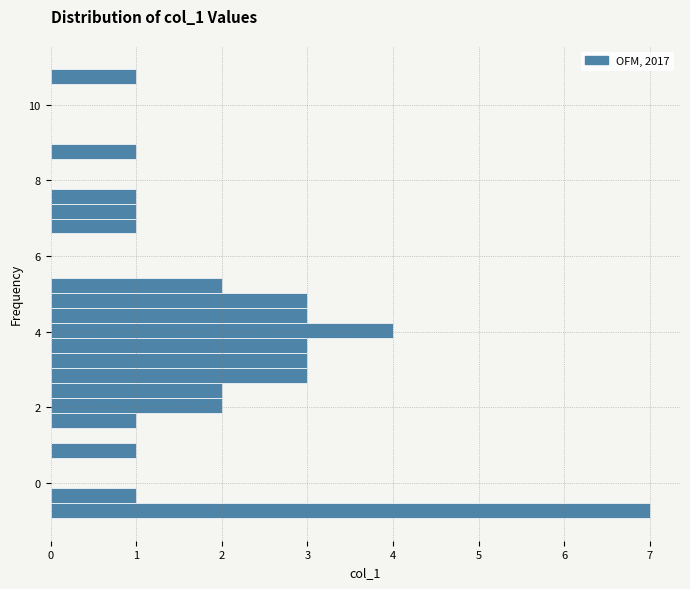

Read against the y-axis, roughly where is the centre of the longest bar?

-0.8